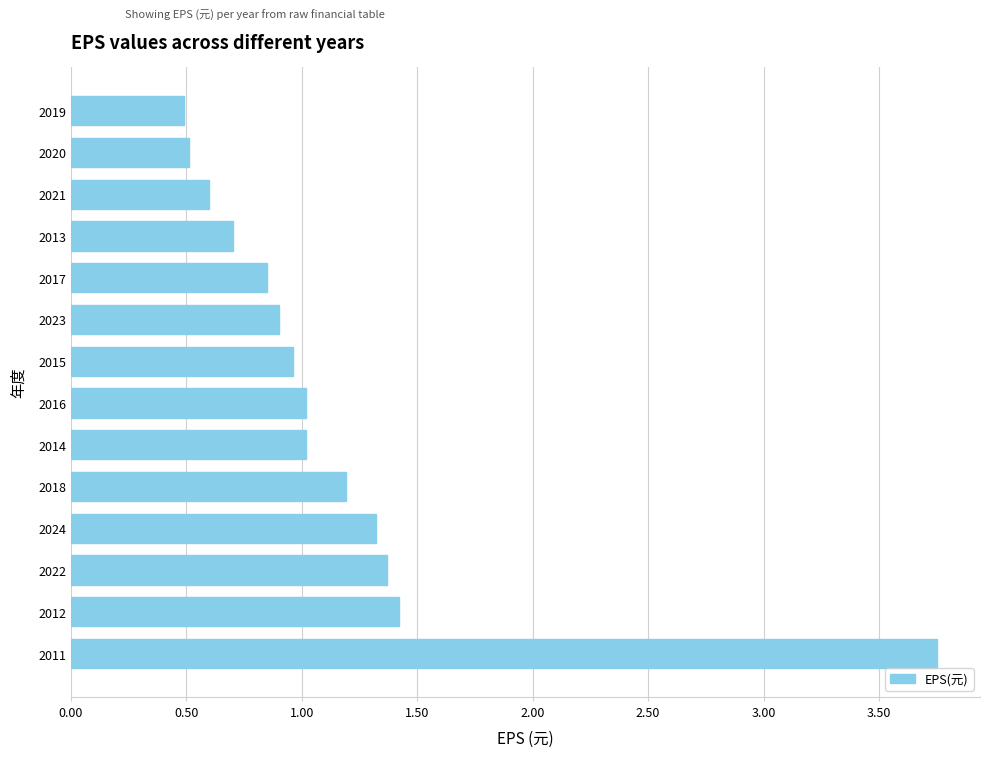

Read the value at 2020.

0.5